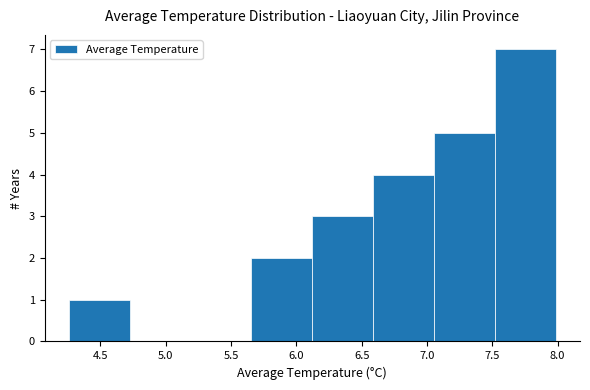

Over which range of the x-axis is the bar tallest?

7.50 to 8.00